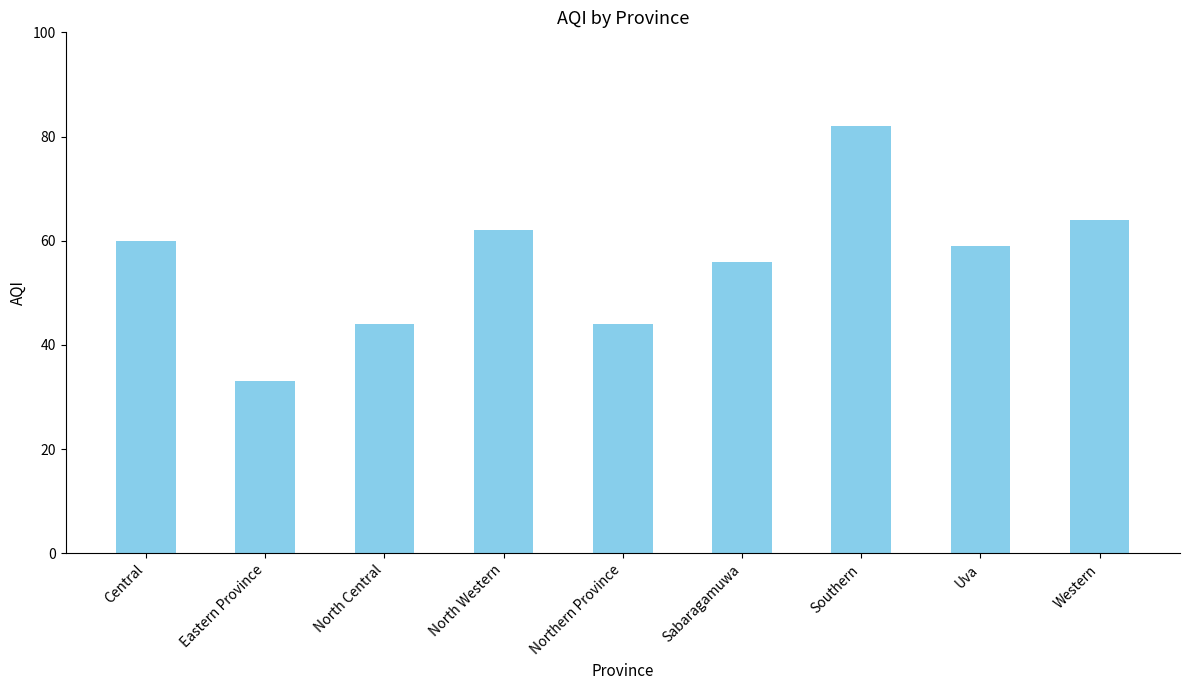

Reading right to left, extract all data points from this chart.

64	59	82	56	44	62	44	33	60